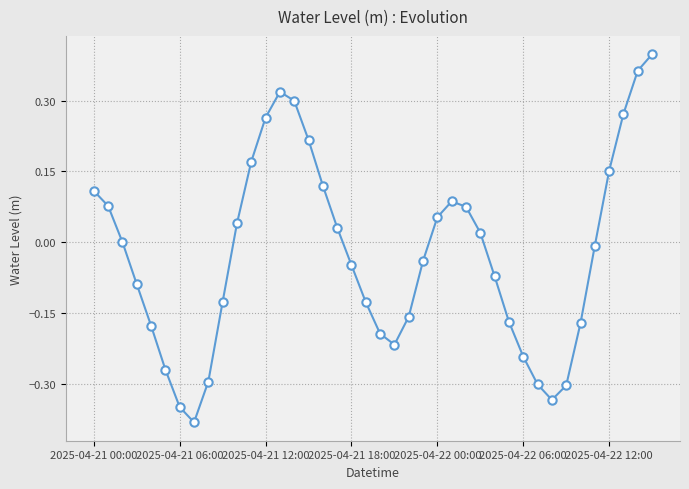

How many interior local peaks (higher than both neighbors) does the data have?

2